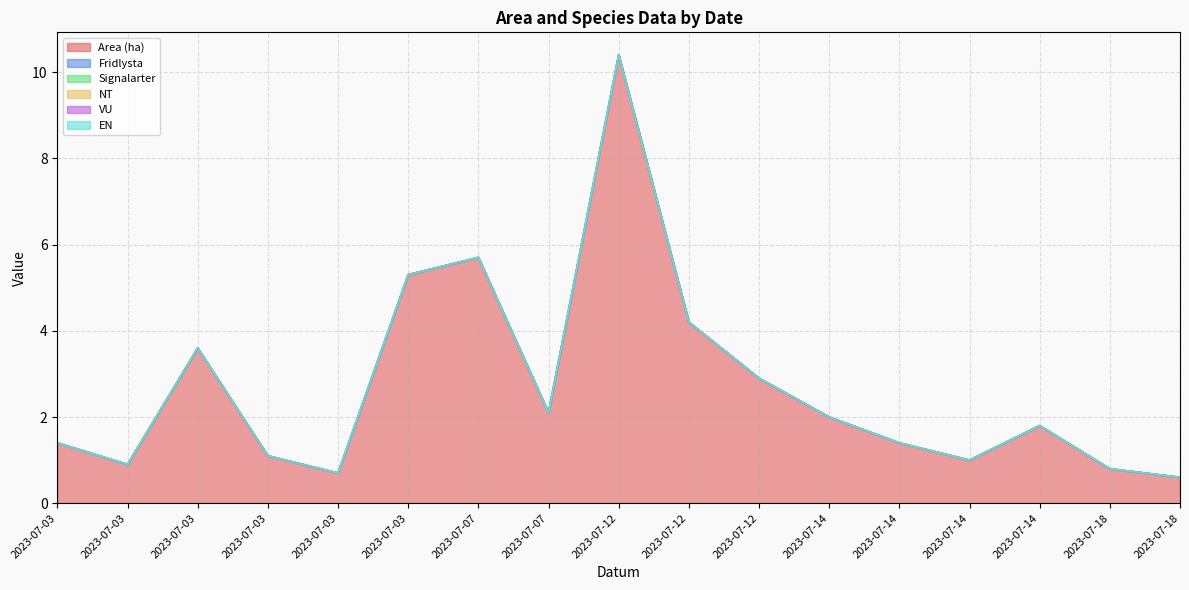

Rank the series by their maximum value, from highest to lowest.

Area (ha), Fridlysta, Signalarter, NT, VU, EN